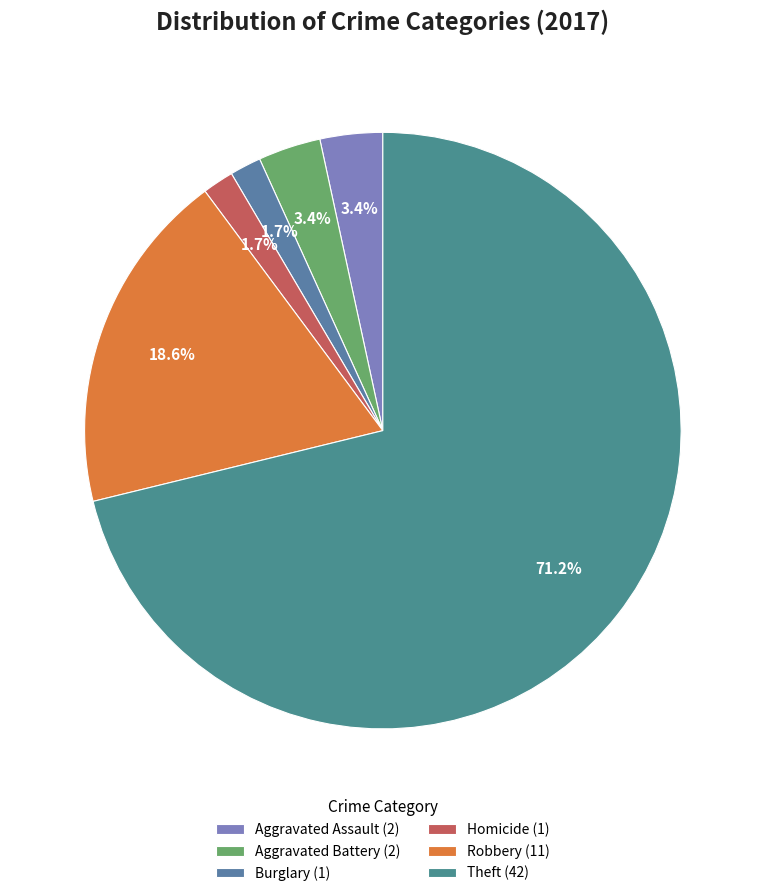

How many segments does this pie chart have?

6